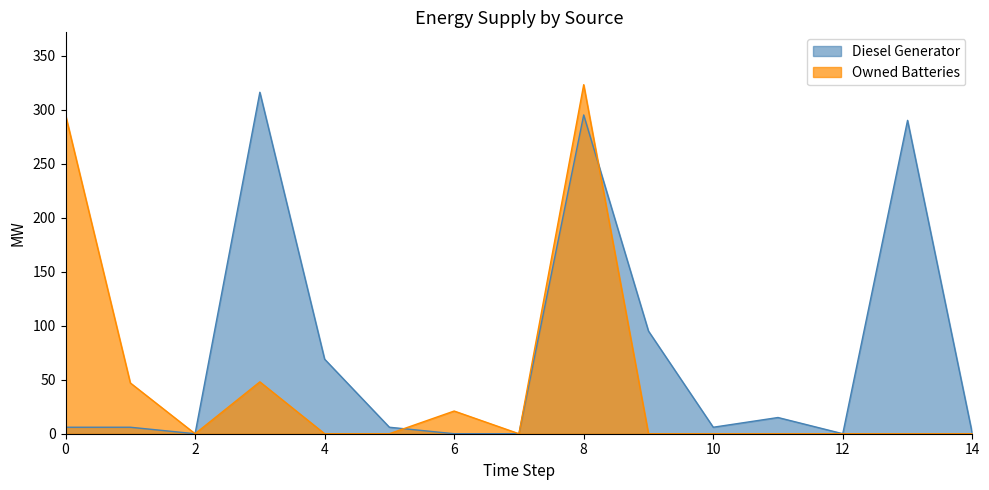

The value of Diesel Generator at 0 is 6. True or false?

True